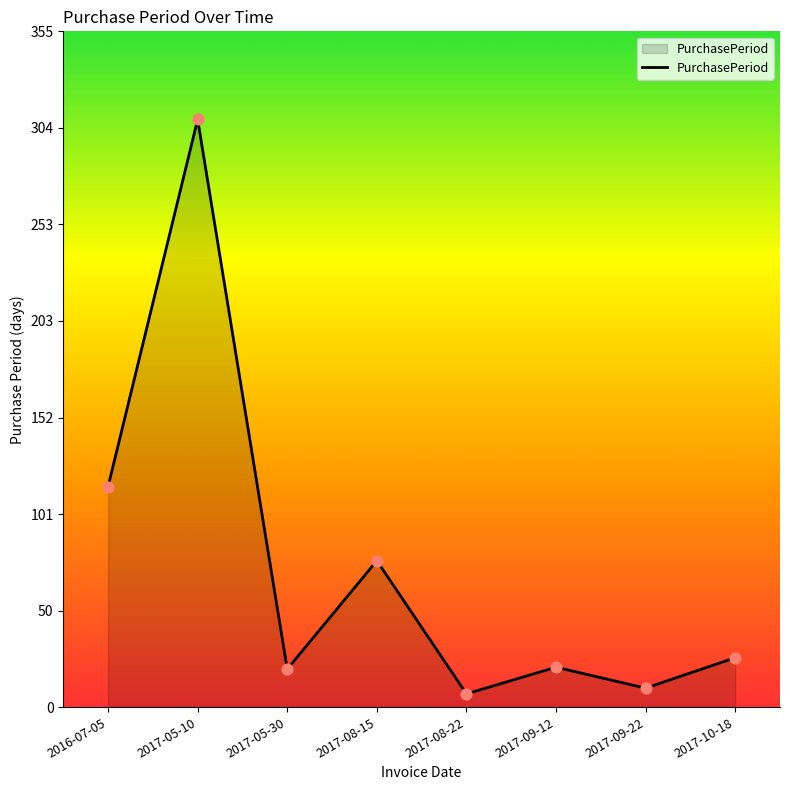

What is the ratio of the value at 2017-09-12 to the value at 2017-10-18?

0.8